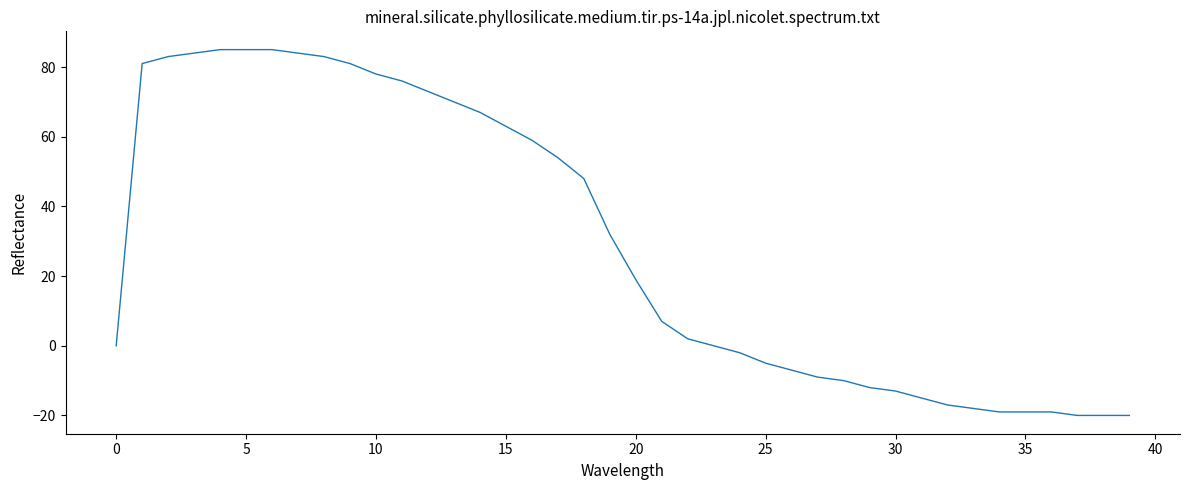

Count the number of categories in the chart.

40